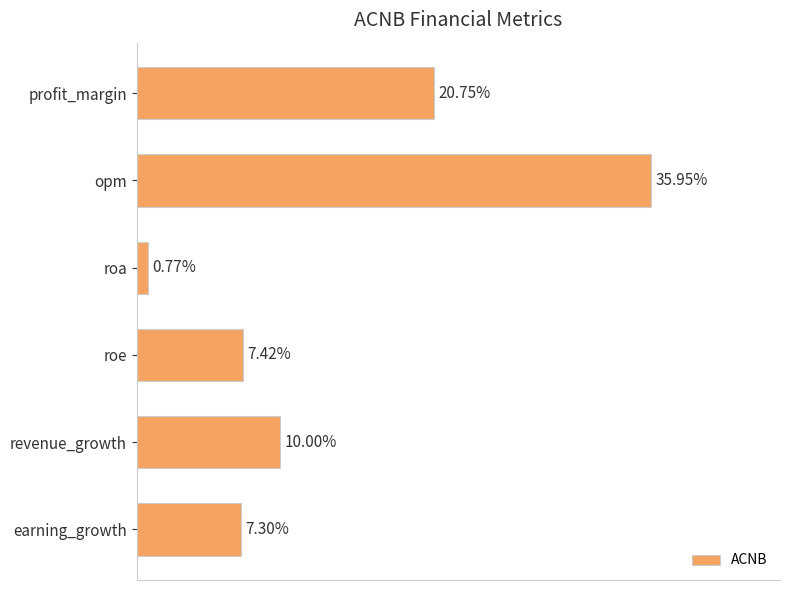

At which category does the chart reach its minimum across all series?

roa